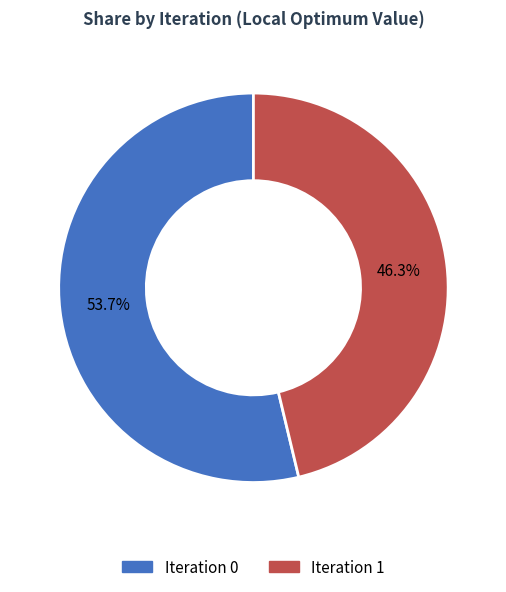

To the nearest percent, what is the average slice percentage?

50%